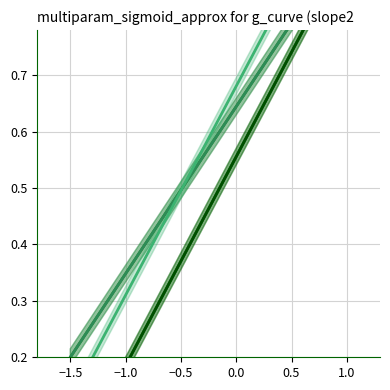

What is the highest value of the Elijah series?

1.0